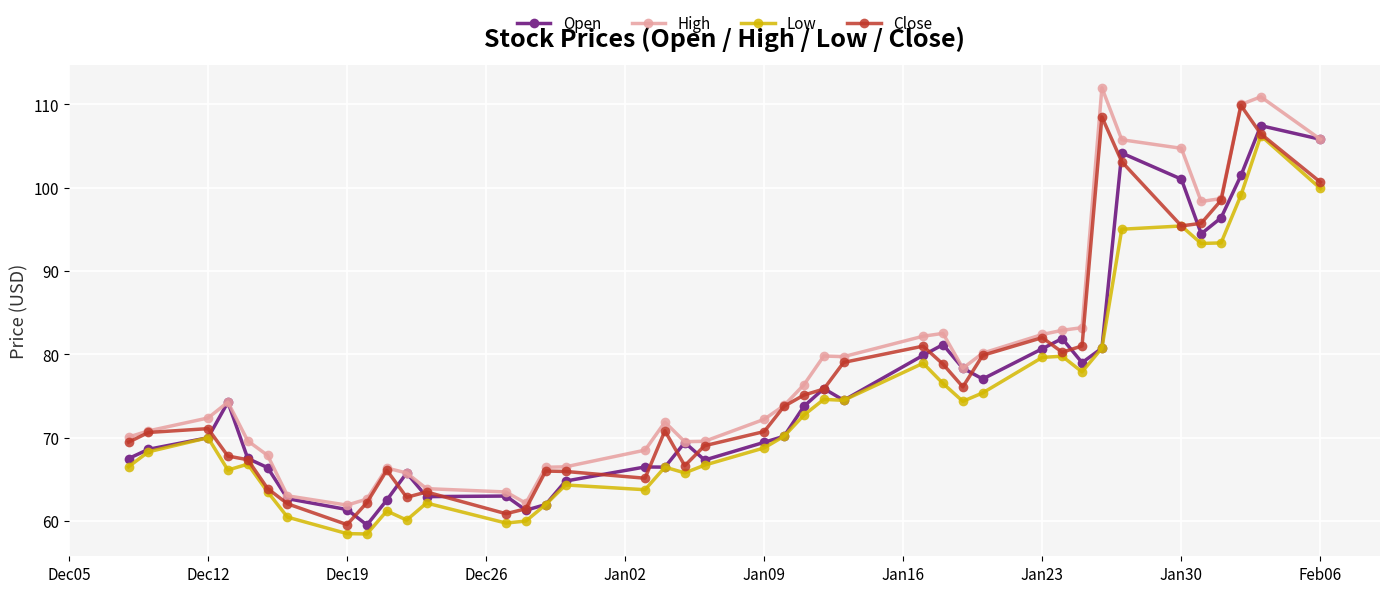

True or false: High and Low intersect in this chart.

False